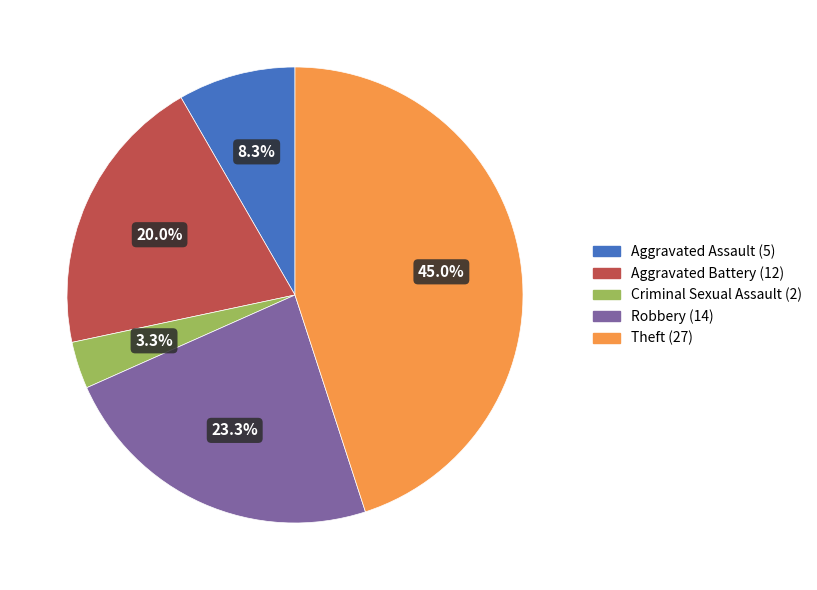

The Aggravated Battery slice represents 8% of the pie. True or false?

False